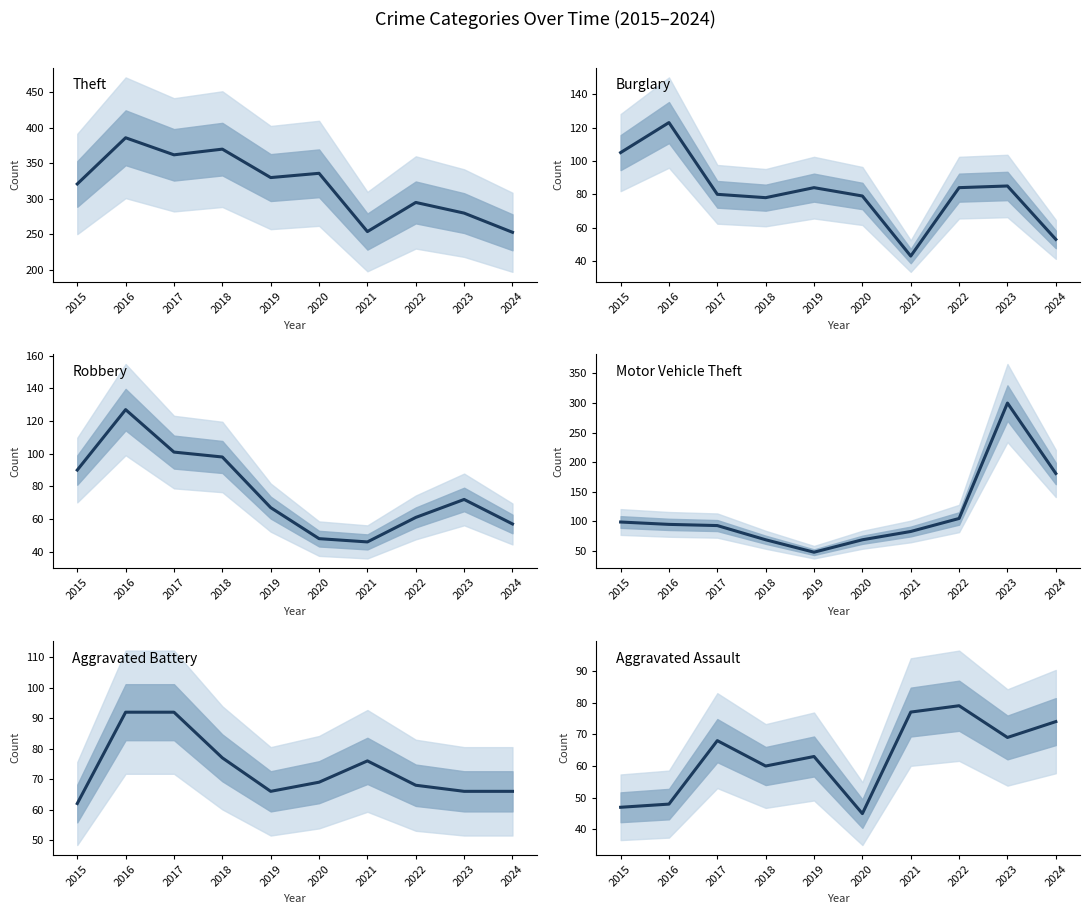

List the series in order of their peak value, lowest first.

Aggravated Assault, Aggravated Battery, Burglary, Robbery, Motor Vehicle Theft, Theft